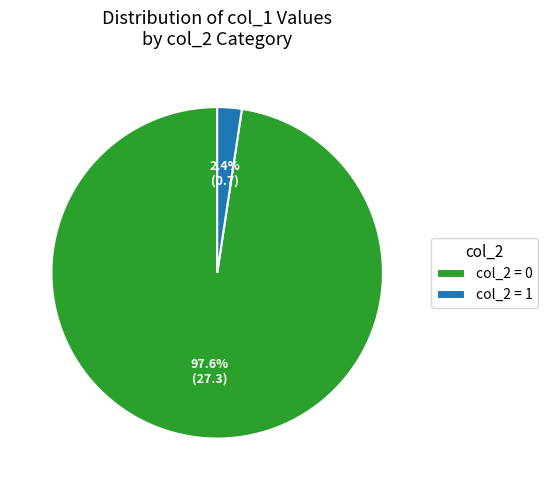

Combined, what portion of the pie is col_2 = 0 and col_2 = 1?

100.0%